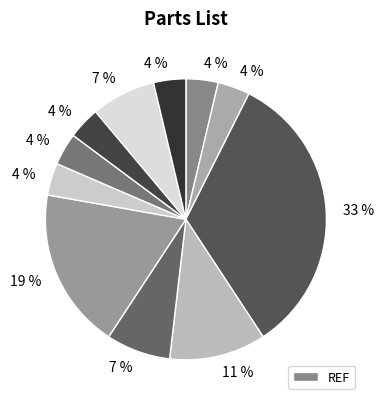

How many segments does this pie chart have?

11